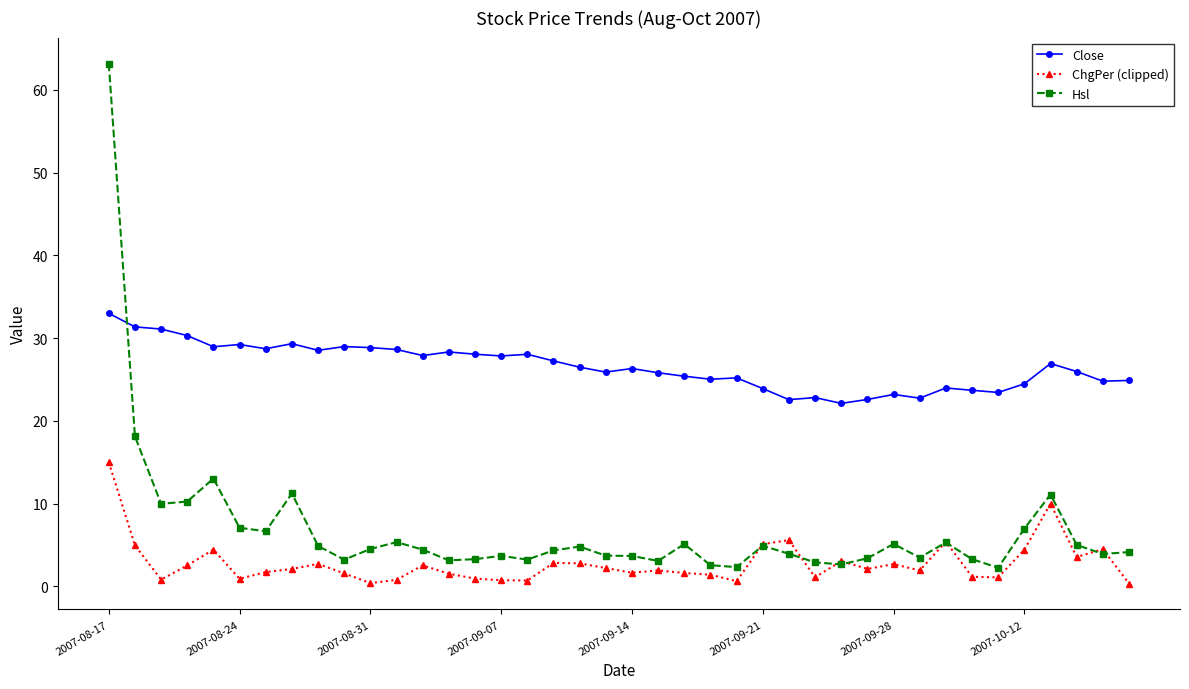

True or false: Close and ChgPer (clipped) cross at least once.

False